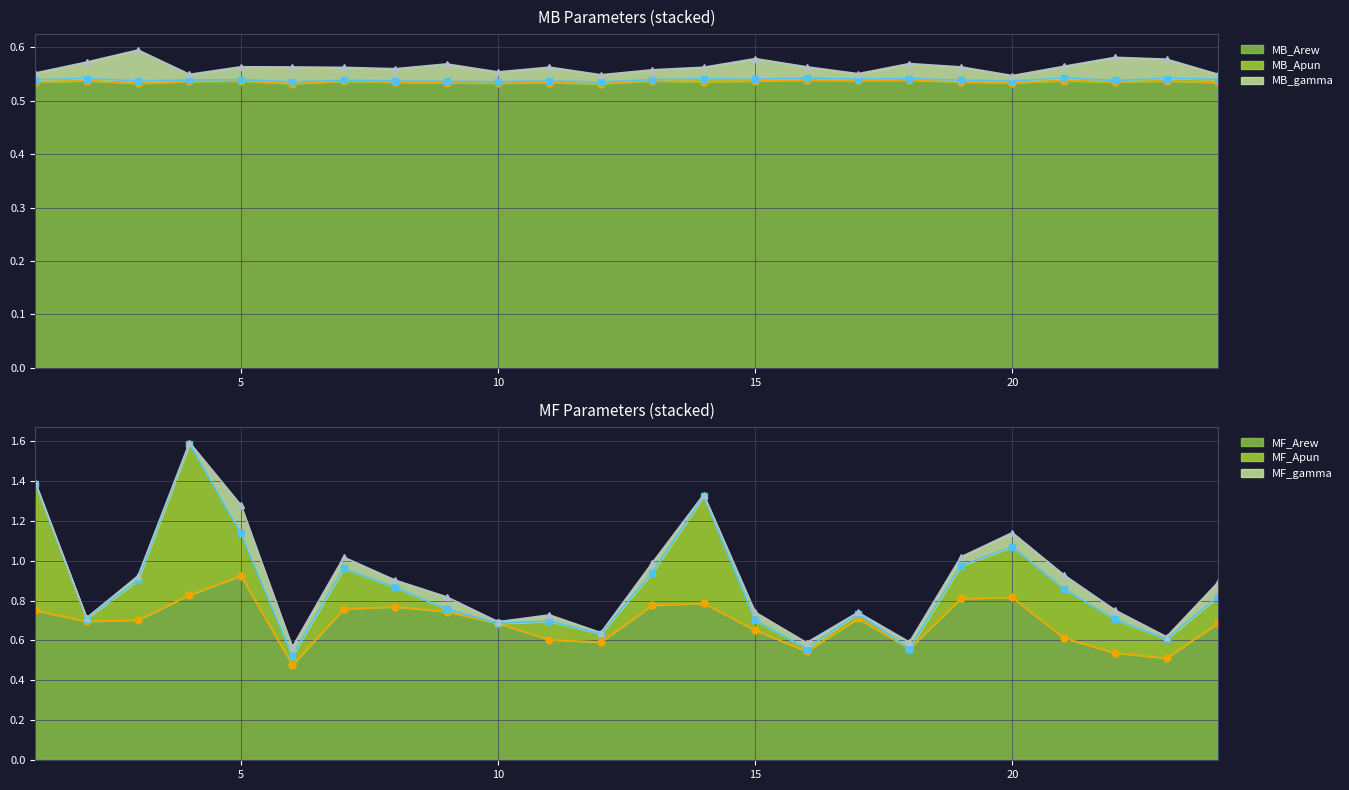

Does the chart display data point markers on the line(s)?

Yes